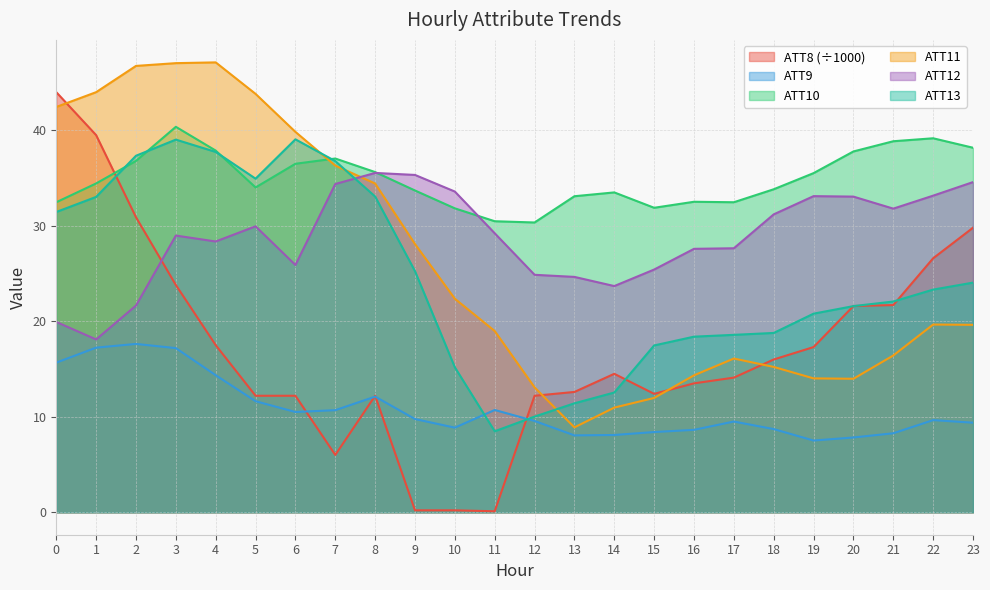

The ATT8 series shows 21.7 at 21. True or false?

True